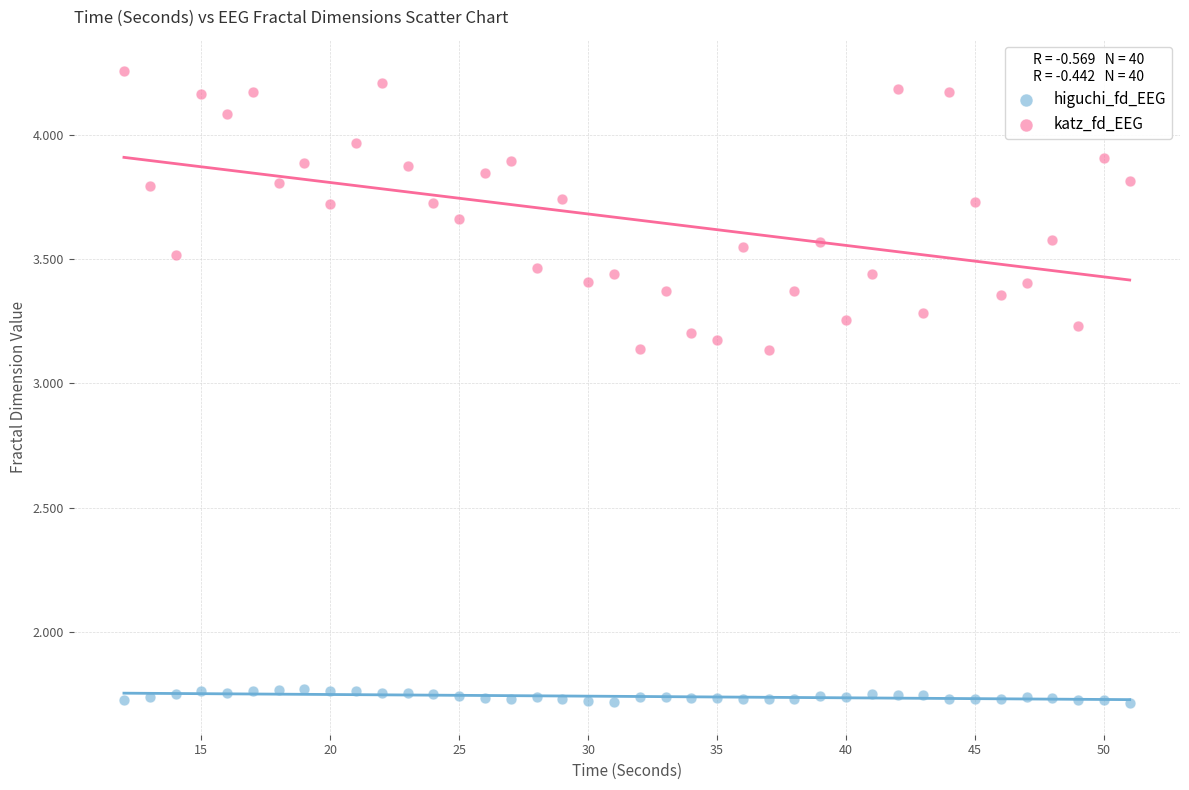

Which series reaches the minimum Y coordinate?

higuchi_fd_EEG